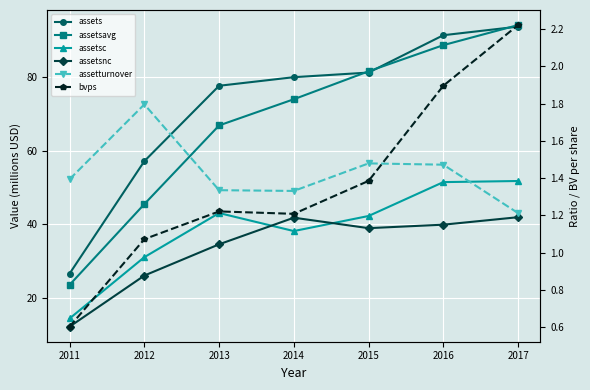

Read the assetturnover value at 2016.

1.5